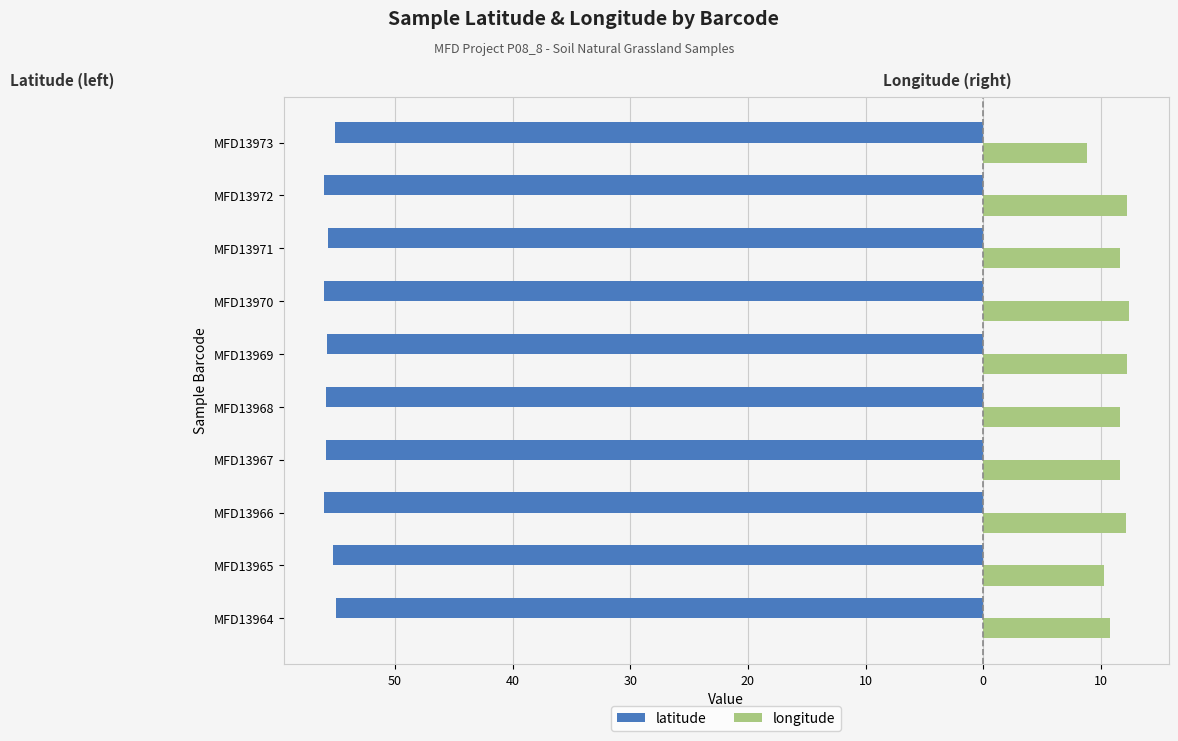

What are all the series names shown in the legend?

latitude, longitude